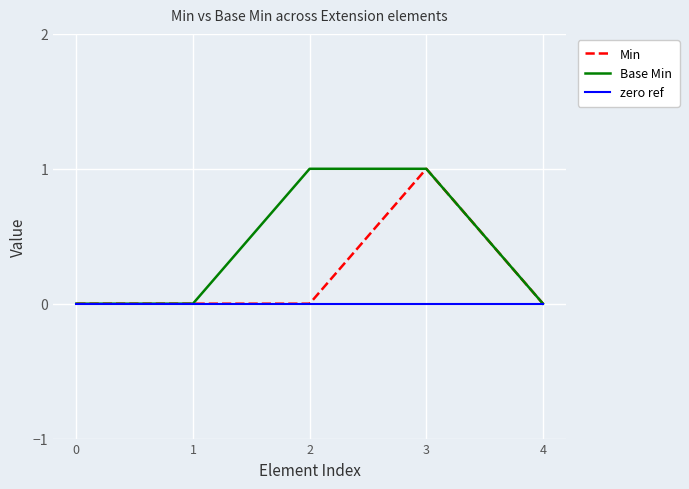

Is the value of zero ref at 3 greater than the value of Min at 3?

No